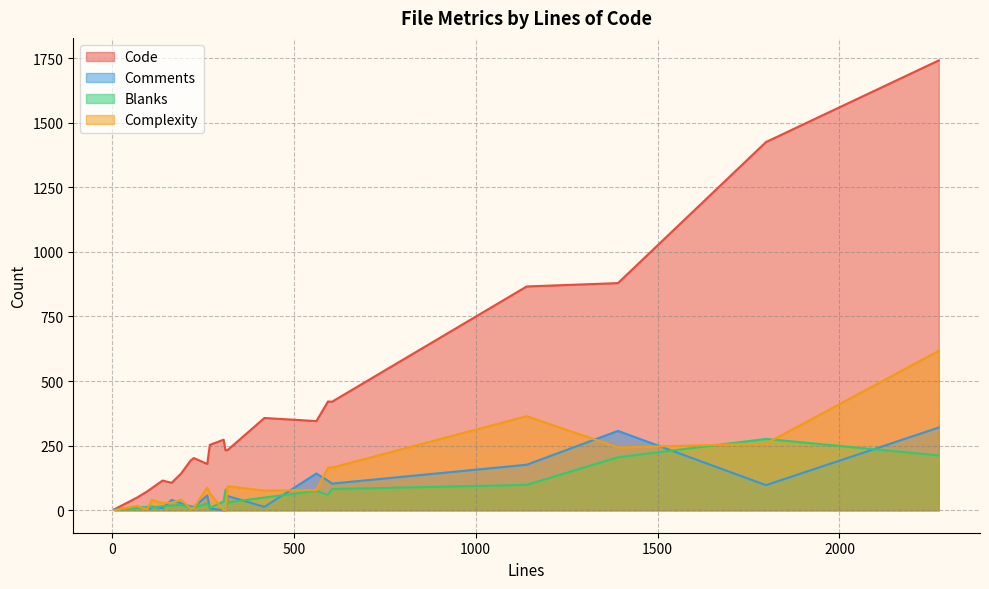

What is the maximum value for Complexity?

617